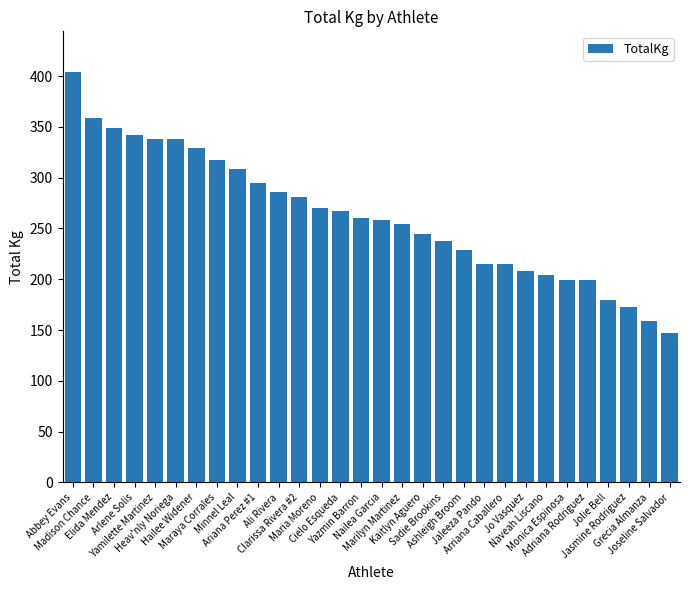

Reading left to right, extract all data points from this chart.

Abbey Evans=403.7	Madison Chance=358.3	Elida Mendez=349.3	Arlene Solis=342.5	Yamilette Martinez=337.9	Heav'nly Noriega=337.9	Hailee Widener=328.9	Maraya Corrales=317.5	Minnel Leal=308.4	Ariana Perez #1=294.8	Ali Rivera=285.8	Clarissa Rivera #2=281.2	Maria Moreno=269.9	Cielo Esqueda=267.6	Yazmin Barron=260.8	Nailea Garcia=258.6	Marilyn Martinez=254.0	Kaitlyn Aguero=244.9	Sadie Brookins=238.1	Ashleigh Broom=229.1	Jaleeza Pando=215.5	Arriana Caballero=215.5	Jo Vasquez=208.7	Naveah Liscano=204.1	Monica Espinosa=199.6	Adriana Rodriguez=199.6	Jolie Bell=179.2	Jasmine Rodriguez=172.4	Grecia Almanza=158.8	Joseline Salvador=147.4